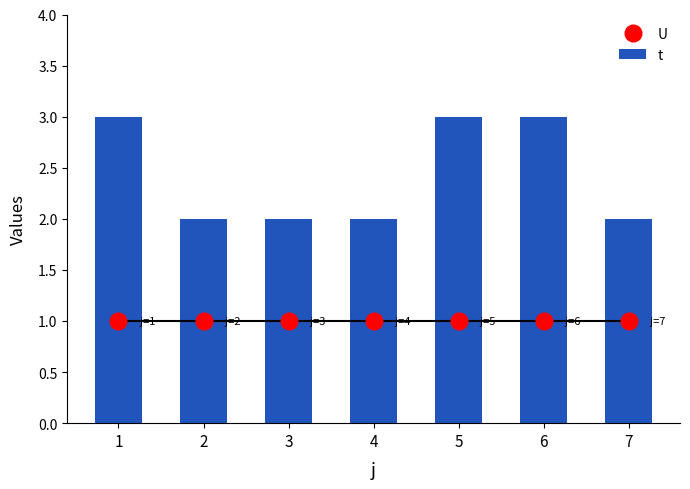

What is the value of the U bar at the 5th from the left?

1